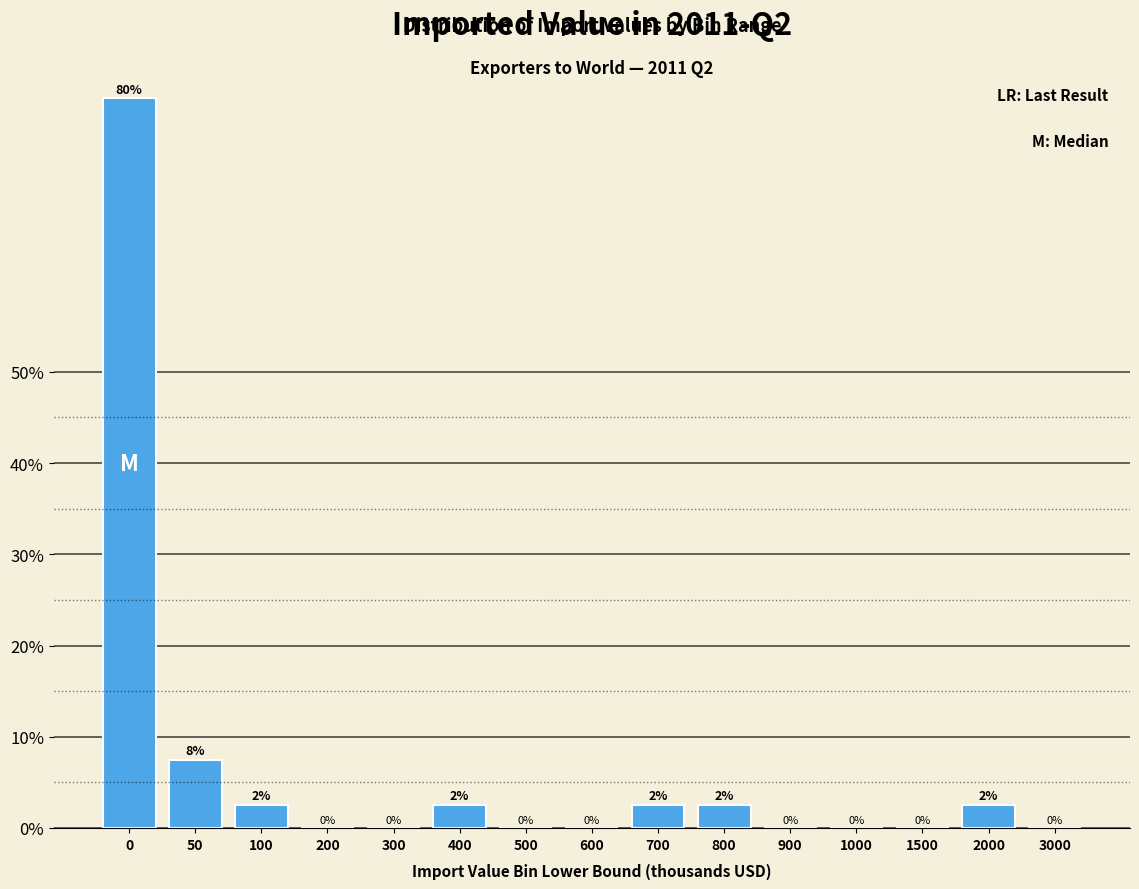

What is the greatest value displayed?

80.0